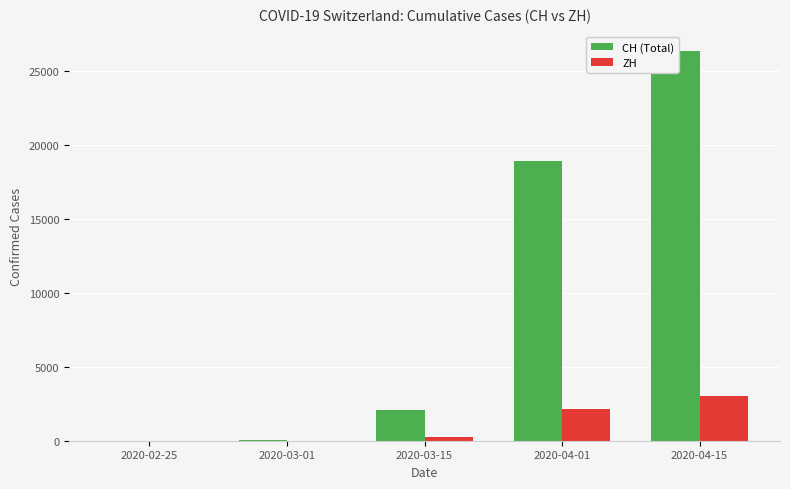

What is the difference between the second highest and minimum values in the ZH series?

2141